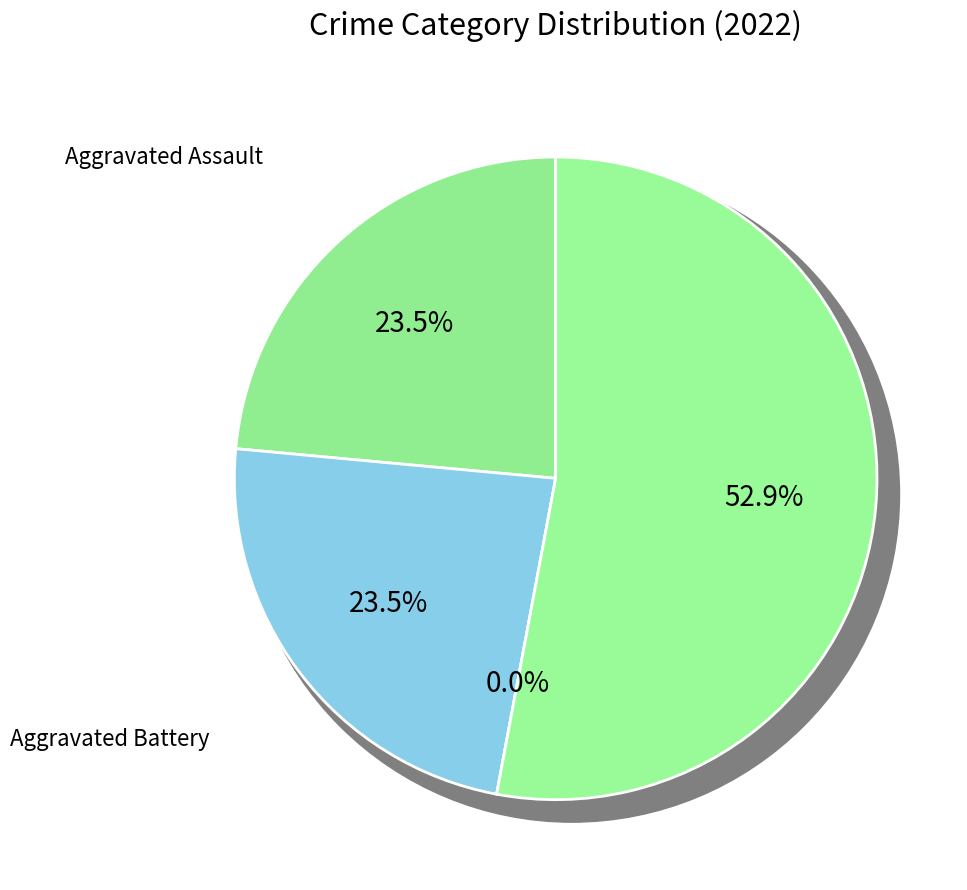

True or false: Aggravated Battery accounts for 24% of the total.

True